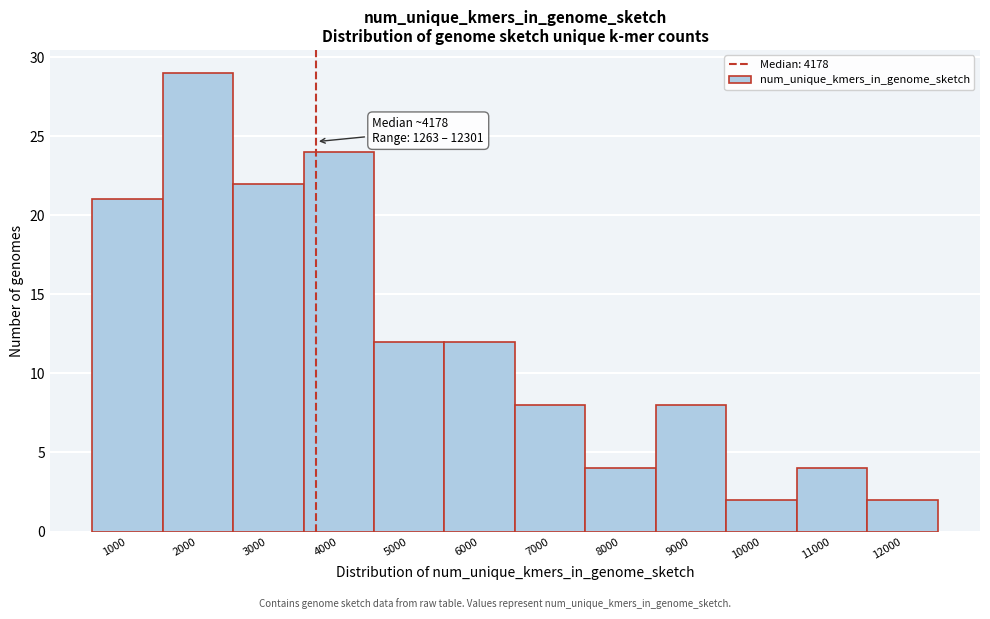

Reading right to left, list all the values displayed in this chart.

2	4	2	8	4	8	12	12	24	22	29	21